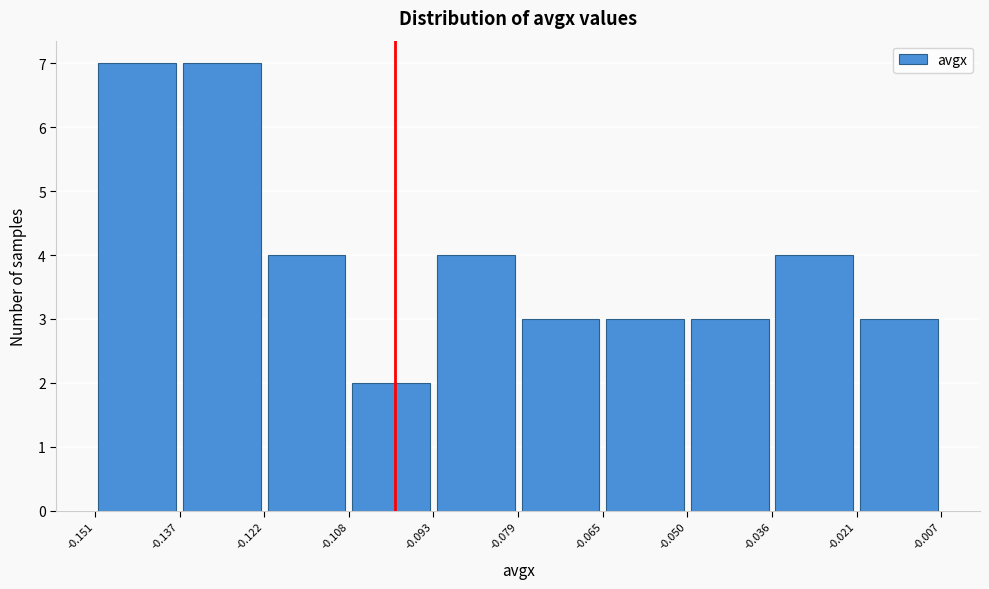

Reading left to right, list every bar in this chart as the range it spans on the x-axis followed by its height. The values are not printed on the chart, so give them approximately, as read against the axis.

-0.151 to -0.137: 7
-0.137 to -0.122: 7
-0.122 to -0.108: 4
-0.108 to -0.093: 2
-0.093 to -0.079: 4
-0.079 to -0.065: 3
-0.065 to -0.050: 3
-0.050 to -0.036: 3
-0.036 to -0.021: 4
-0.021 to -0.007: 3